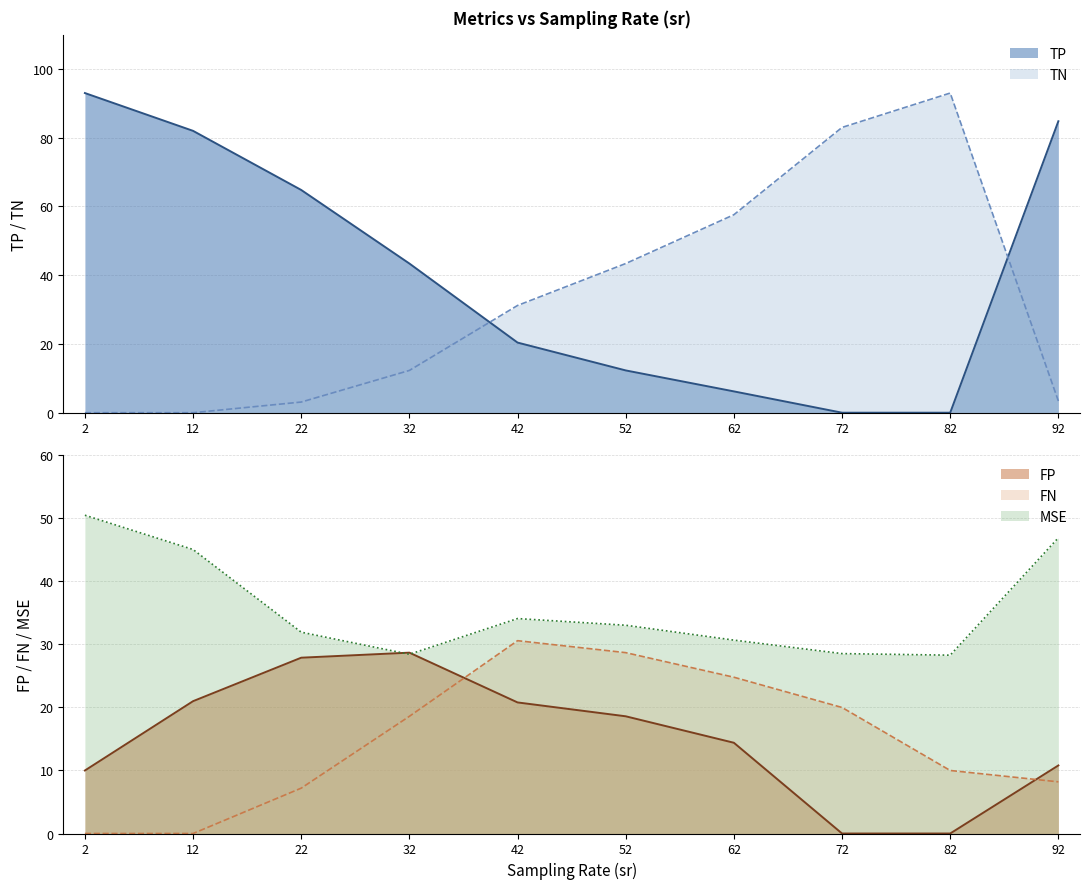

Is the value of FN at 72 greater than the value of MSE at 92?

No